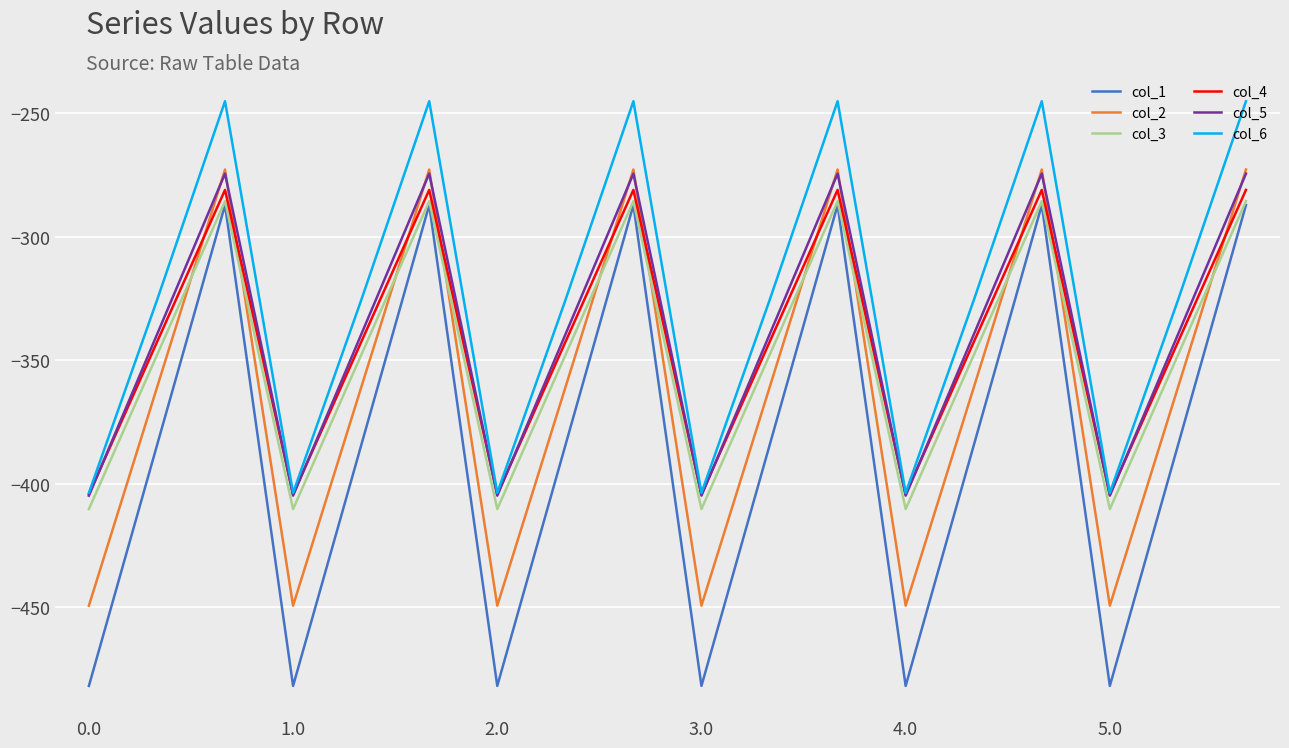

True or false: col_6 and col_2 intersect in this chart.

False